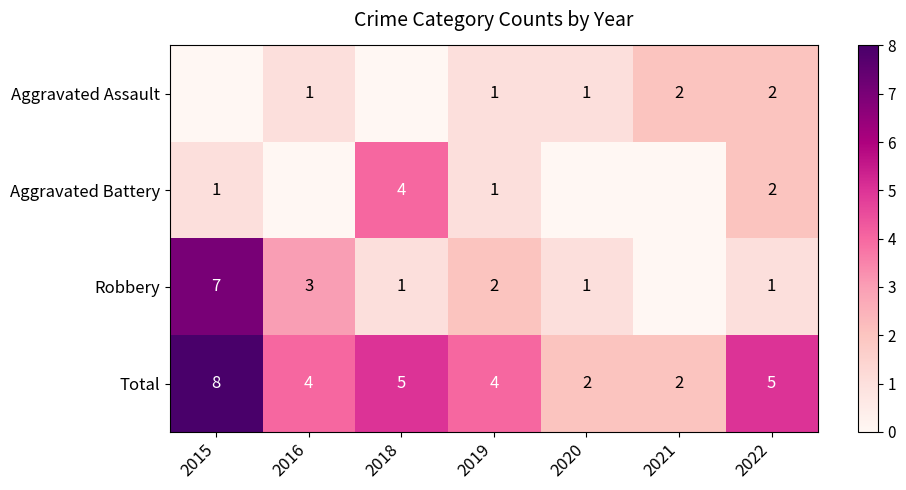

Between 2020 and 2018, which is larger?

2020